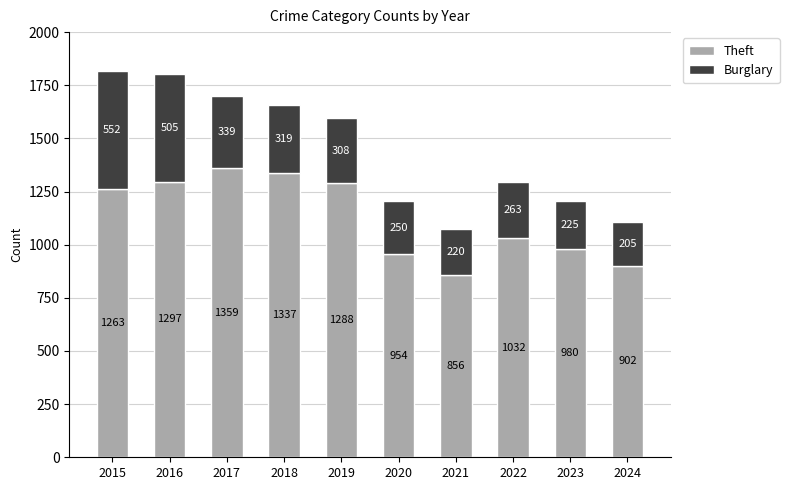

What is the highest value of the Theft series?

1359